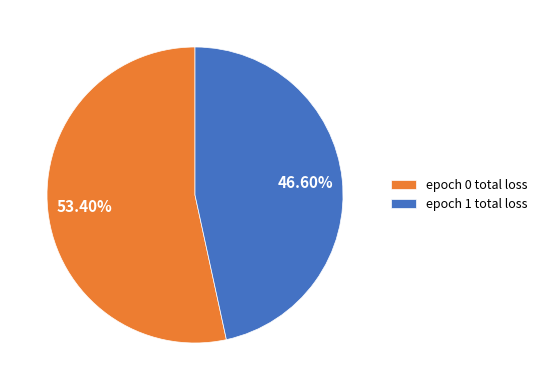

Do epoch 0 total loss and epoch 1 total loss together represent more than half of the pie?

Yes